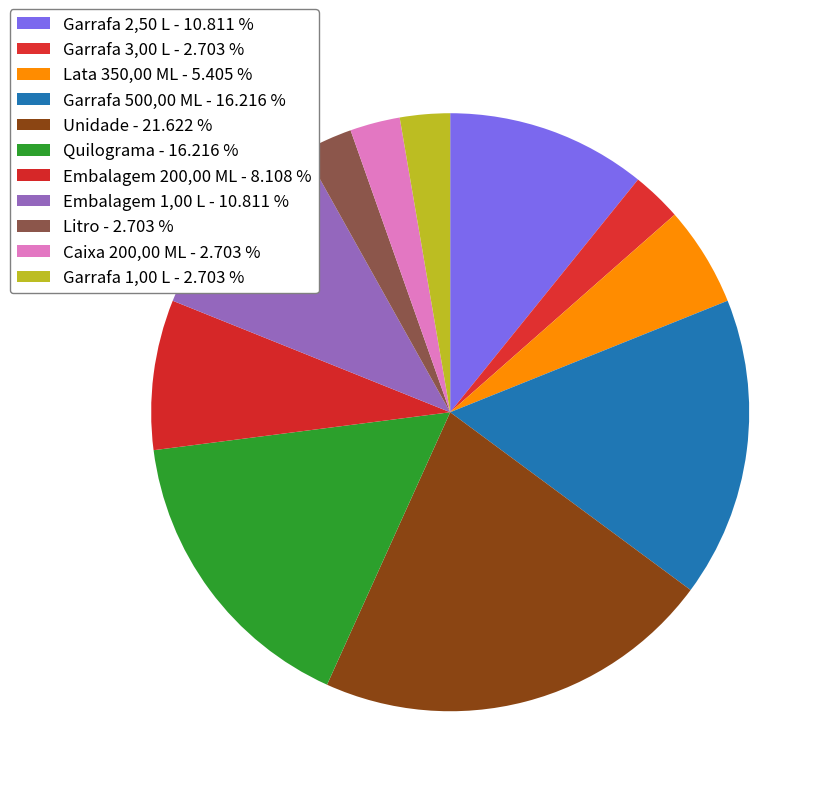

How many slices are in this pie chart?

11